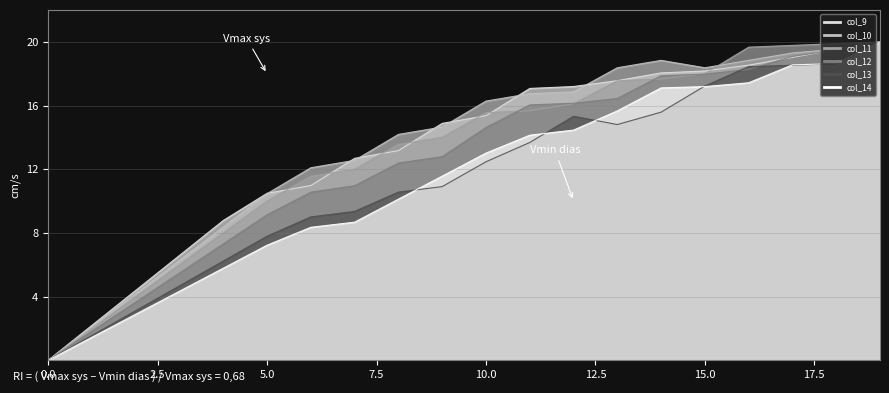

Reading left to right, extract all data points from this chart.

col_9_line: 0.0	2.2	4.4	6.6	8.8	10.5	11.0	12.7	13.2	14.9	15.4	17.1	17.2	17.6	18.0	18.2	18.5	19.0	19.5	20.0
col_10_line: 0.0	2.1	4.2	6.3	8.4	10.5	12.1	12.6	14.2	14.7	16.3	16.7	16.9	18.4	18.8	18.4	18.8	19.3	19.5	20.0
col_11_line: 0.0	2.0	4.0	6.0	8.0	10.0	11.6	12.0	13.6	14.0	15.6	15.7	16.1	17.6	17.7	18.0	19.7	19.8	19.9	20.0
col_12_line: 0.0	1.8	3.7	5.5	7.3	9.1	10.6	11.0	12.4	12.8	14.6	16.0	16.1	16.4	17.9	18.0	18.3	19.1	19.5	20.0
col_13_line: 0.0	1.6	3.1	4.7	6.2	7.8	9.0	9.4	10.6	10.9	12.5	13.7	15.3	14.8	15.6	17.2	18.4	18.5	18.6	20.0
col_14_line: 0.0	1.4	2.9	4.3	5.8	7.2	8.4	8.7	10.1	11.6	13.0	14.1	14.5	15.7	17.1	17.2	17.4	18.6	18.6	20.0